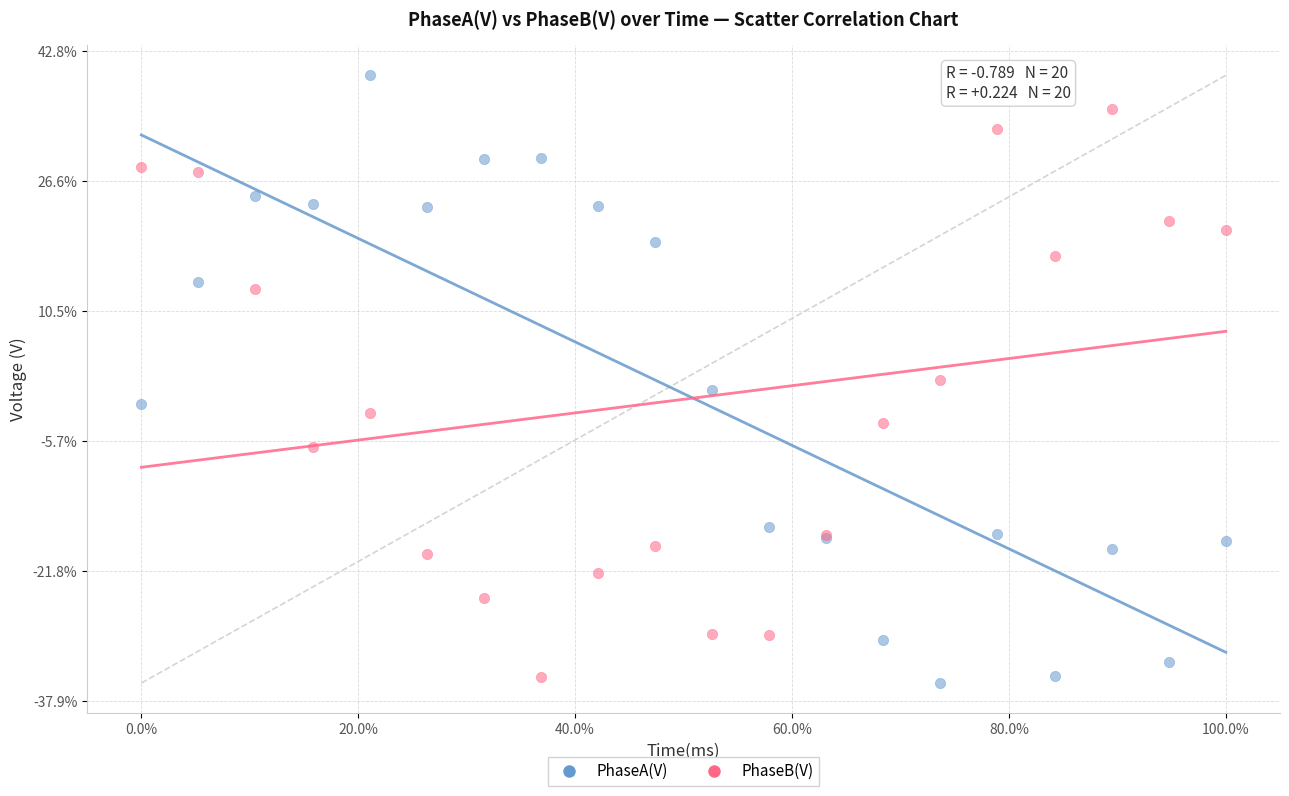

What is the X range (max minus min) for the scatter plot?

100.0